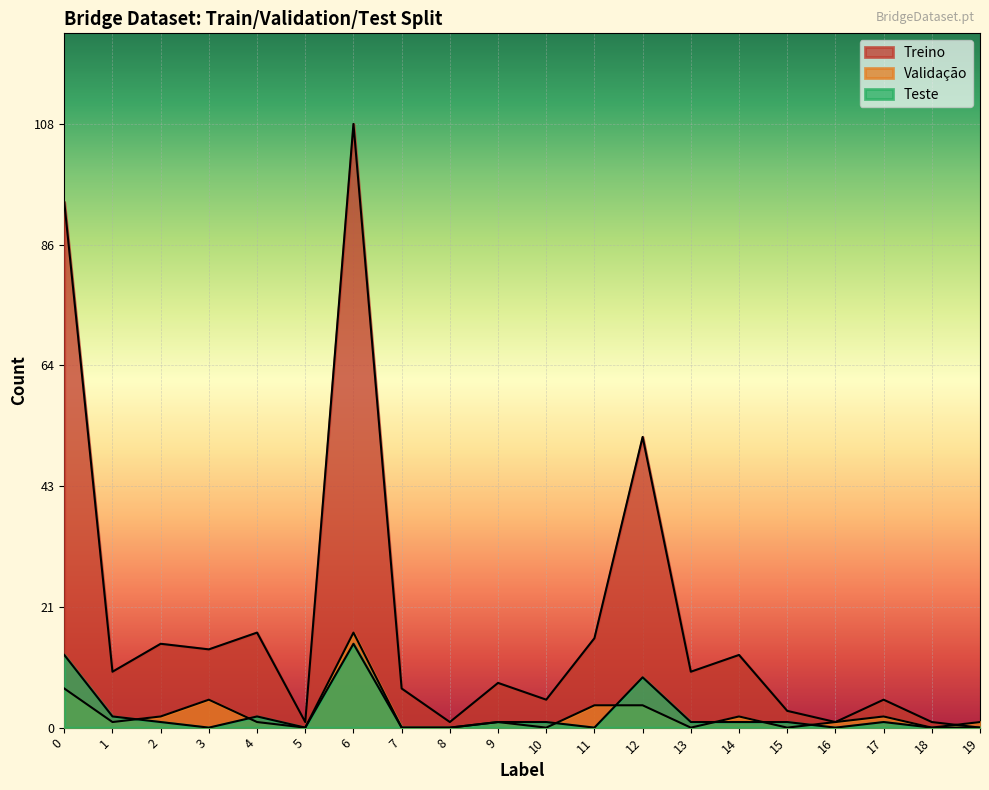

After their last crossing, which series has the higher values: Teste or Validação?

Validação